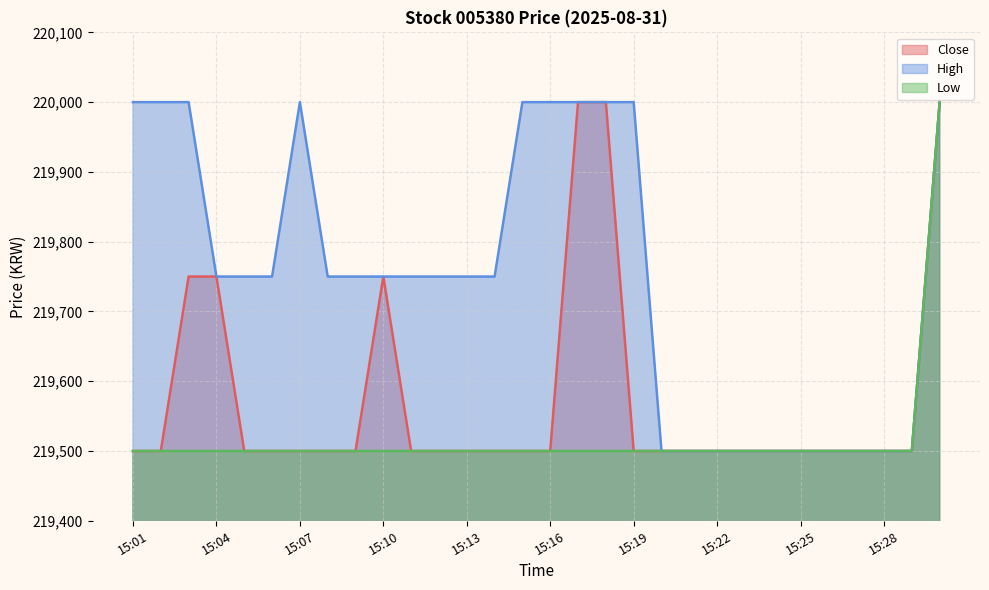

What are all the series names shown in the legend?

Close, High, Low